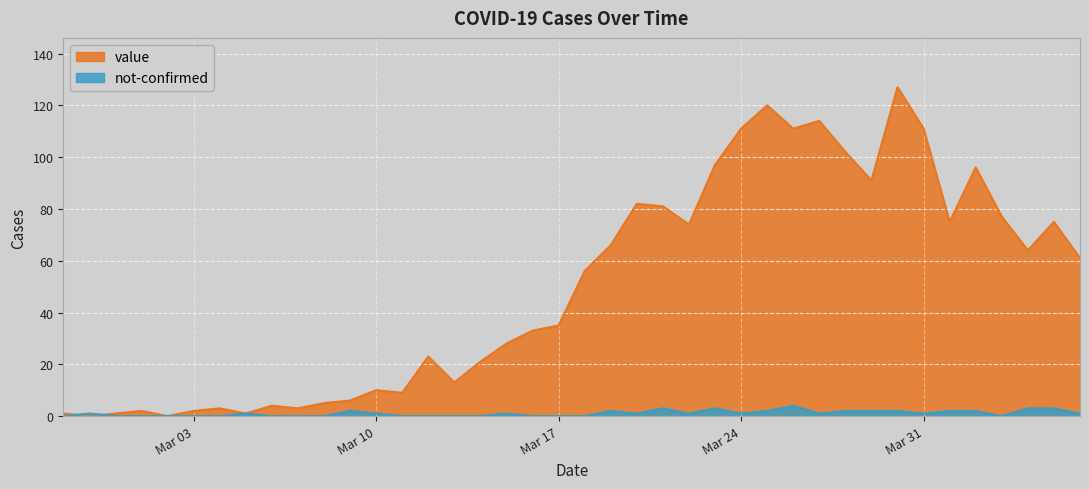

Is it true that value equals 7 at 2020-03-08?

False